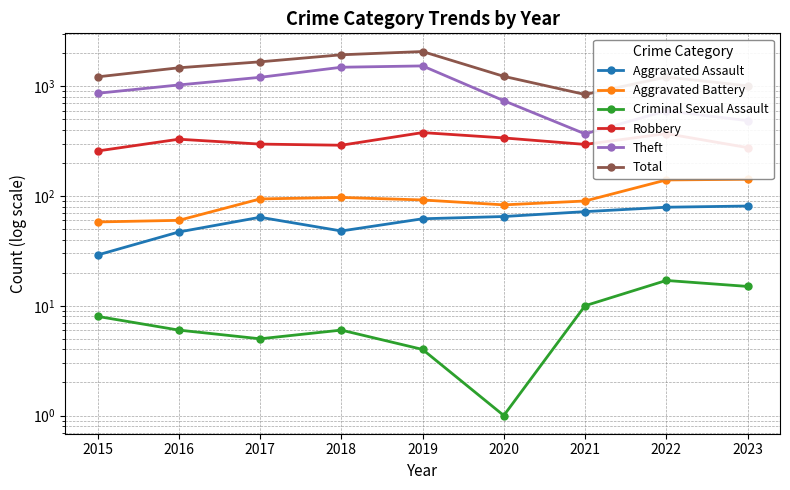

Reading left to right, extract all data points from this chart.

Aggravated Assault: 29	47	64	48	62	65	72	79	81
Aggravated Battery: 58	60	94	97	92	83	90	140	142
Criminal Sexual Assault: 8	6	5	6	4	1	10	17	15
Robbery: 257	329	297	290	378	338	295	370	276
Theft: 862	1027	1205	1489	1531	738	368	597	486
Total: 1217	1472	1668	1933	2070	1230	841	1212	1008